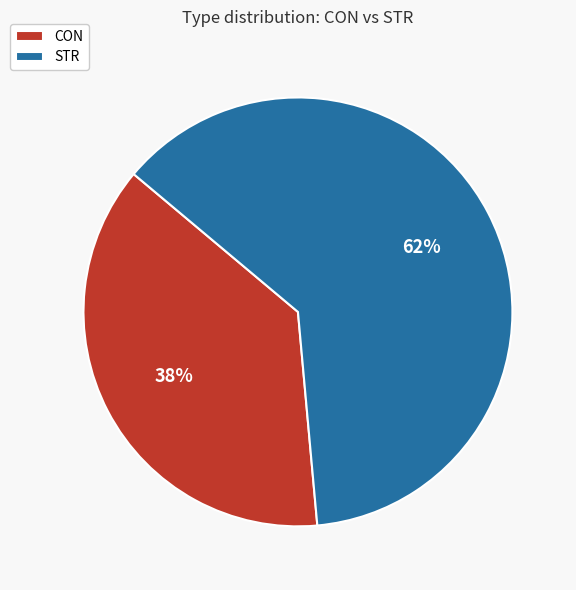

True or false: STR accounts for 62% of the total.

True